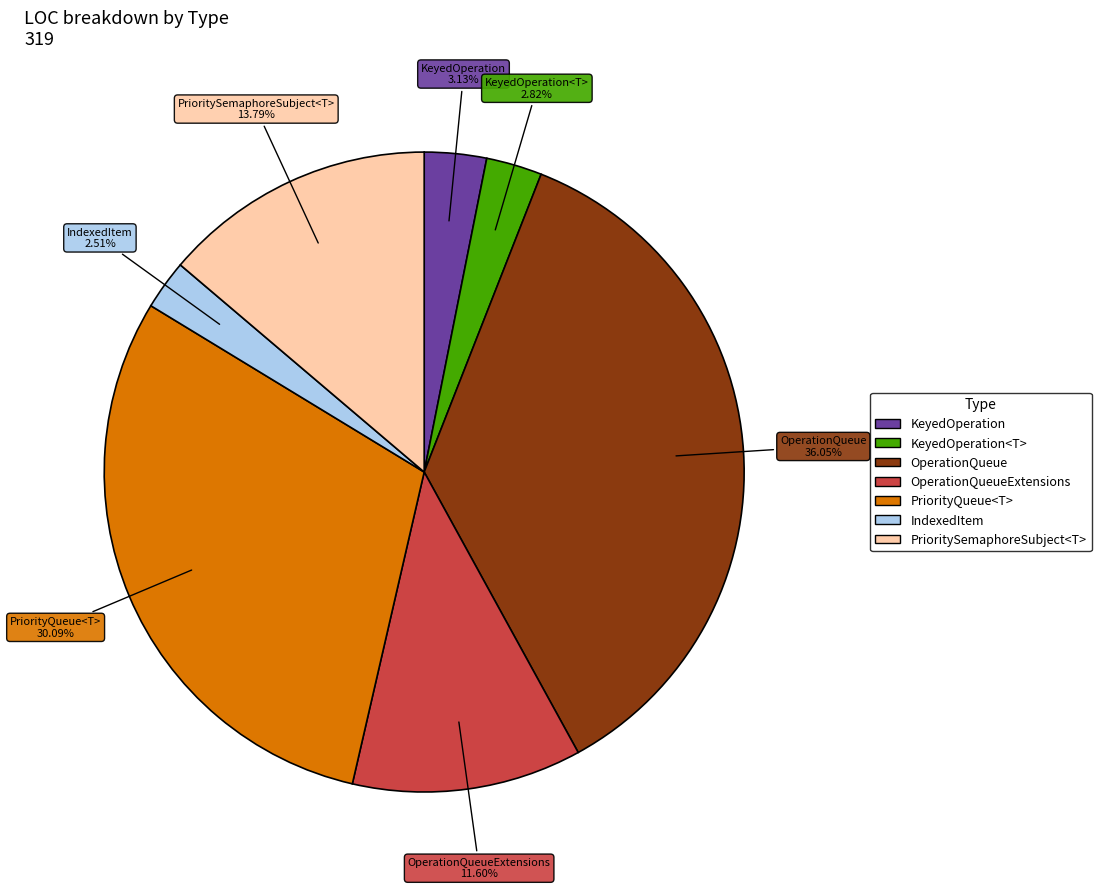

Is there a majority slice in this chart?

No